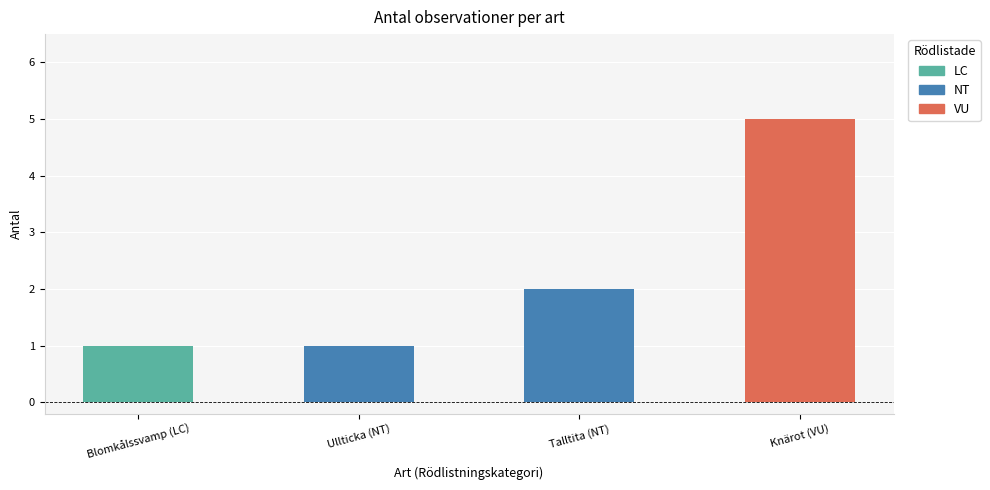

Reading right to left, list all the values displayed in this chart.

Knärot (VU)=5	Talltita (NT)=2	Ullticka (NT)=1	Blomkålssvamp (LC)=1